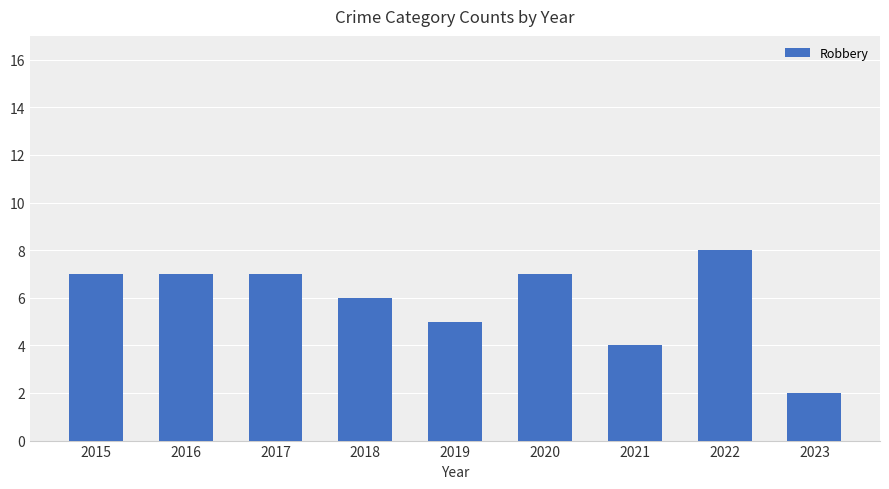

Where is the data nearest to the value 5?

2019